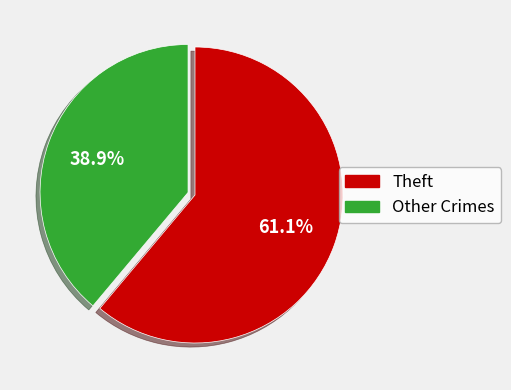

Does any single category account for the majority?

Yes